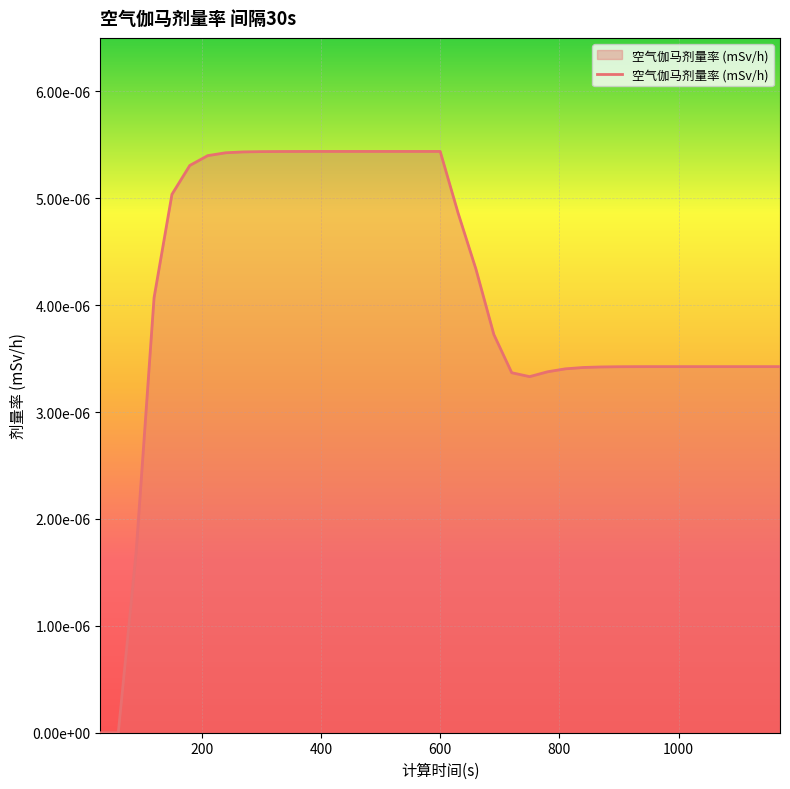

Is this an area chart (filled region under the line)?

Yes